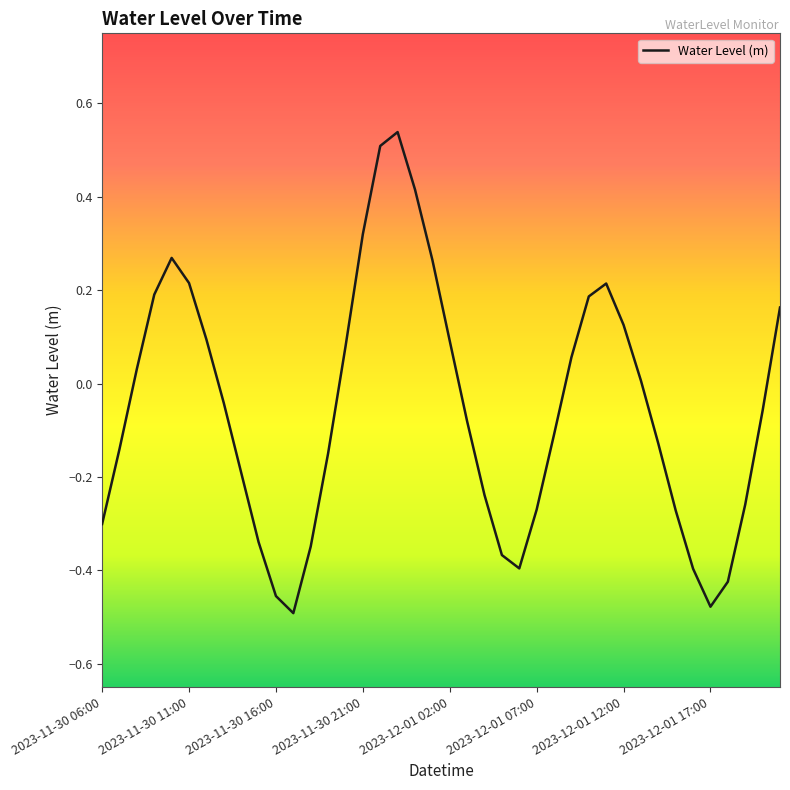

What is the sum of all values?

-2.2